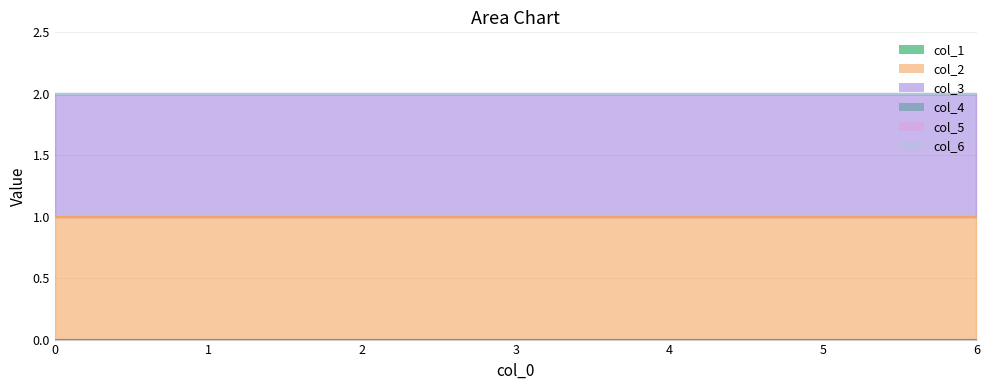

Rank the series at 5 from lowest to highest value.

col_1, col_4, col_5, col_6, col_2, col_3